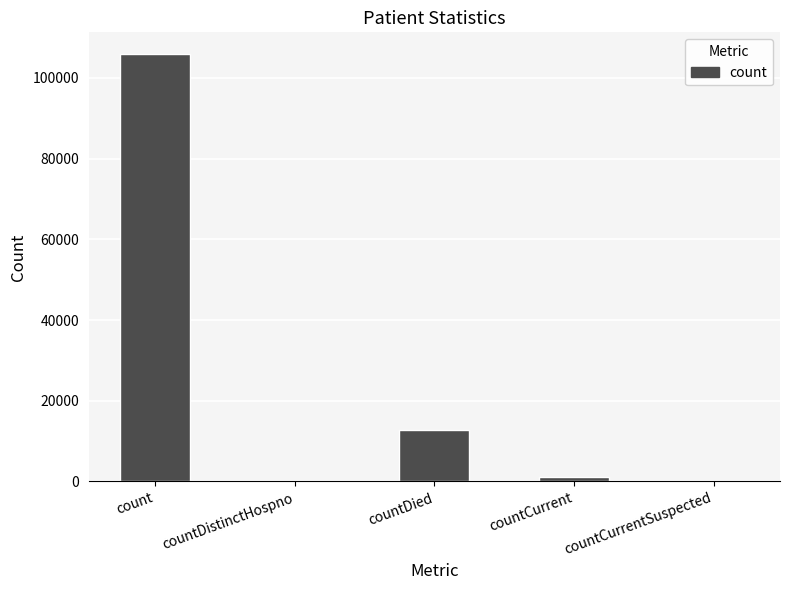

What is the greatest value displayed?

106009